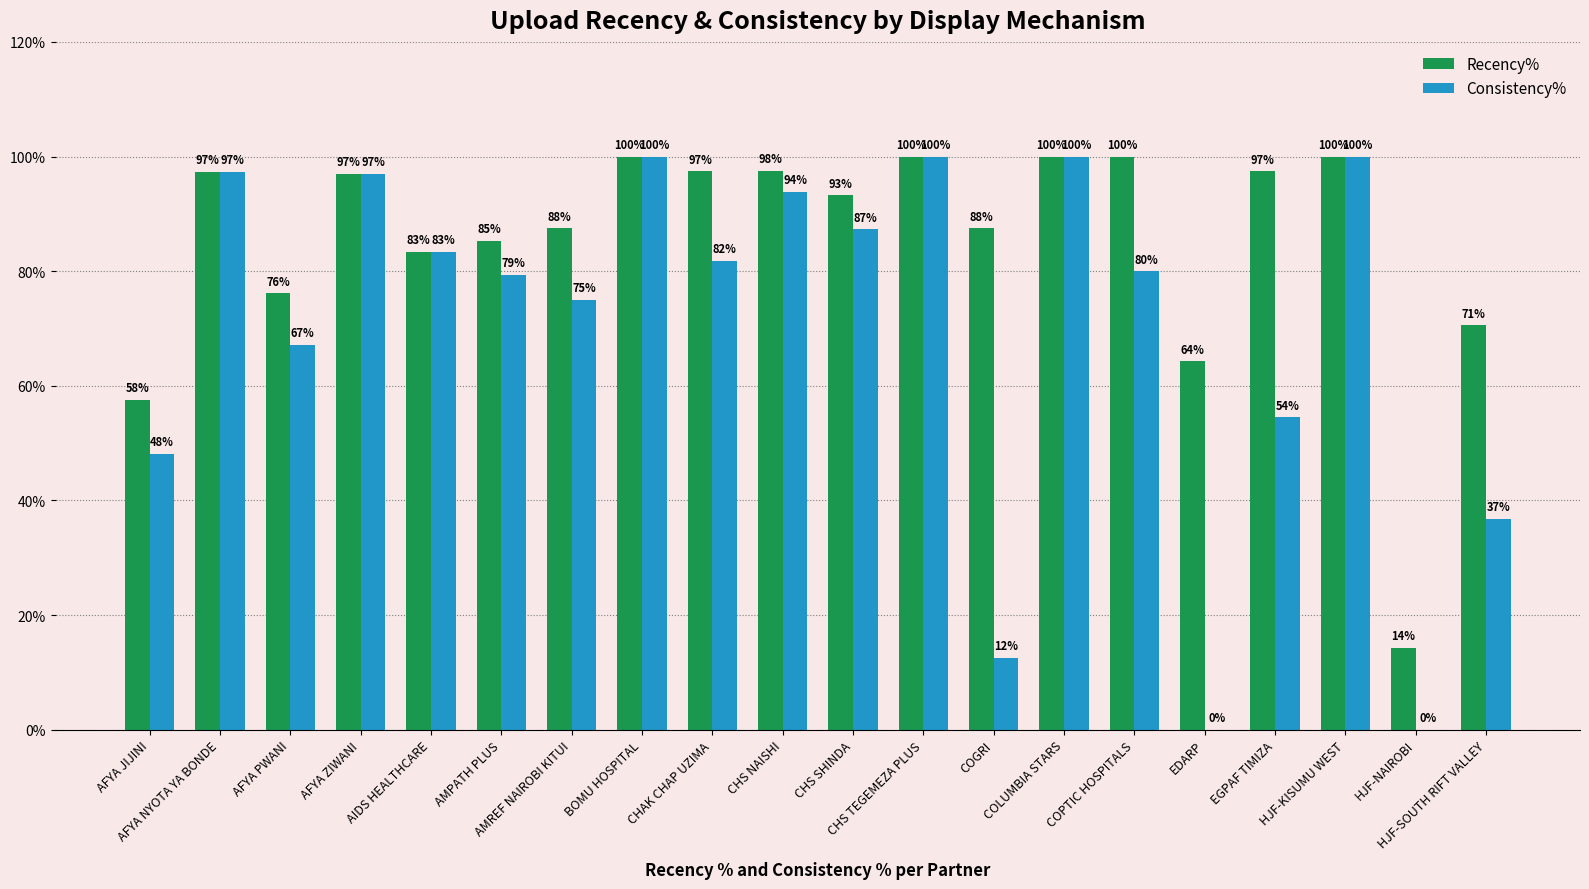

Are the bars grouped side by side (vs. stacked)?

Yes